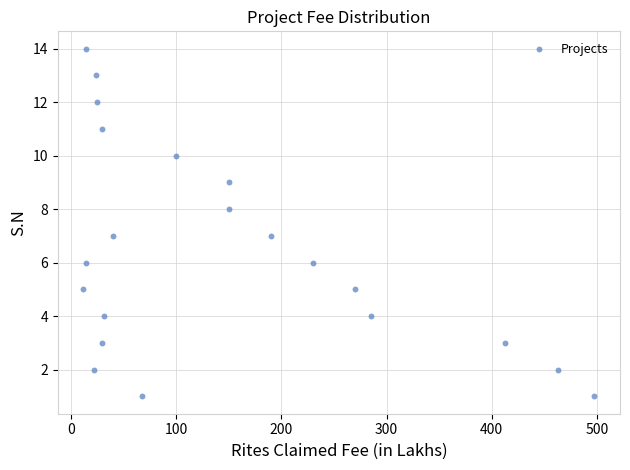

What is the range of Y values (max minus min)?

13